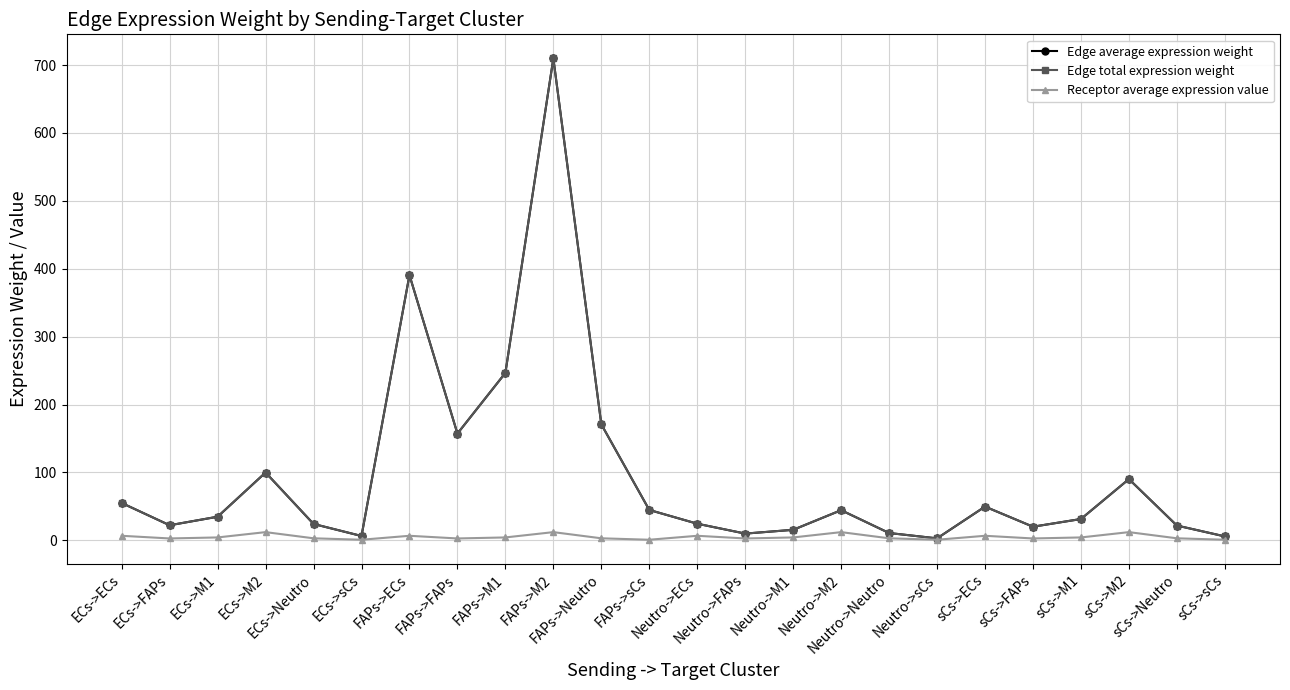

Does the chart have visible grid lines?

Yes